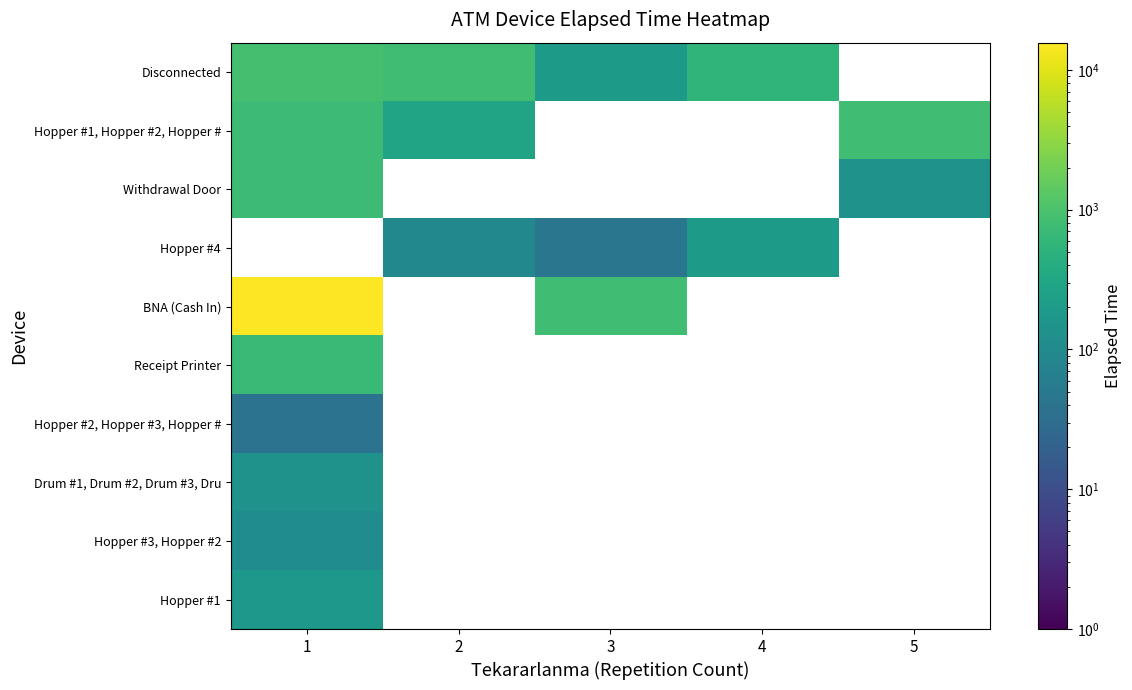

What is the spread (max minus min) of values at 5?

820